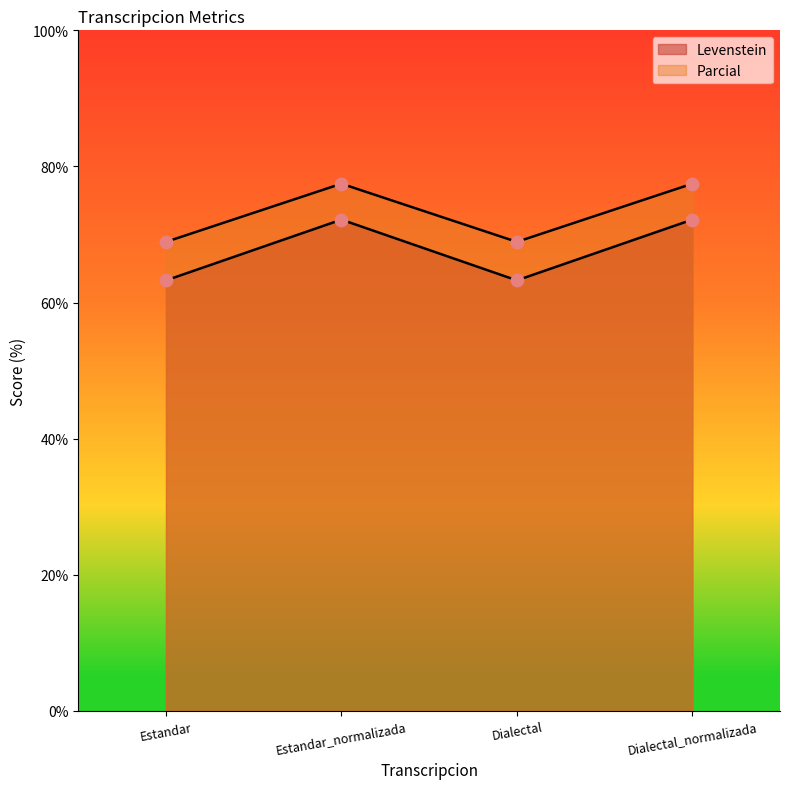

What is the total value across all series at Dialectal_normalizada?

149.7